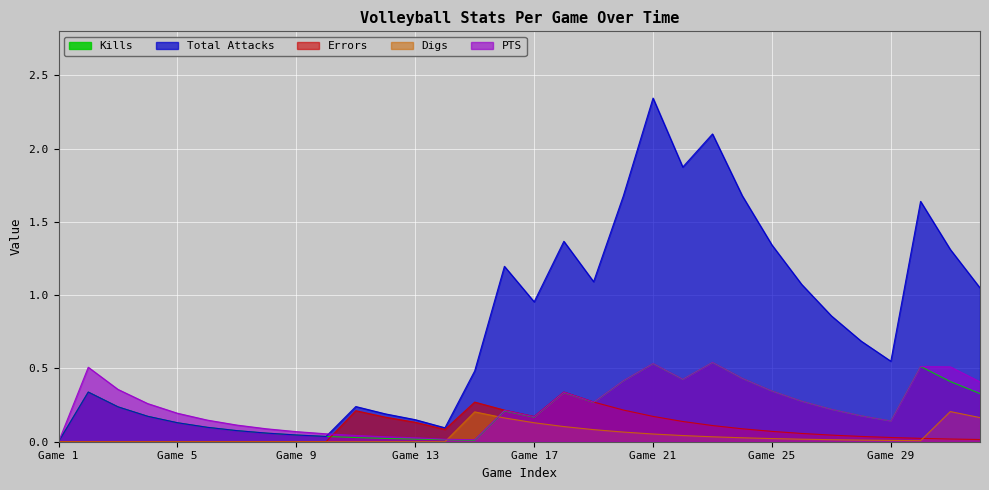

True or false: Total Attacks and Errors intersect in this chart.

False